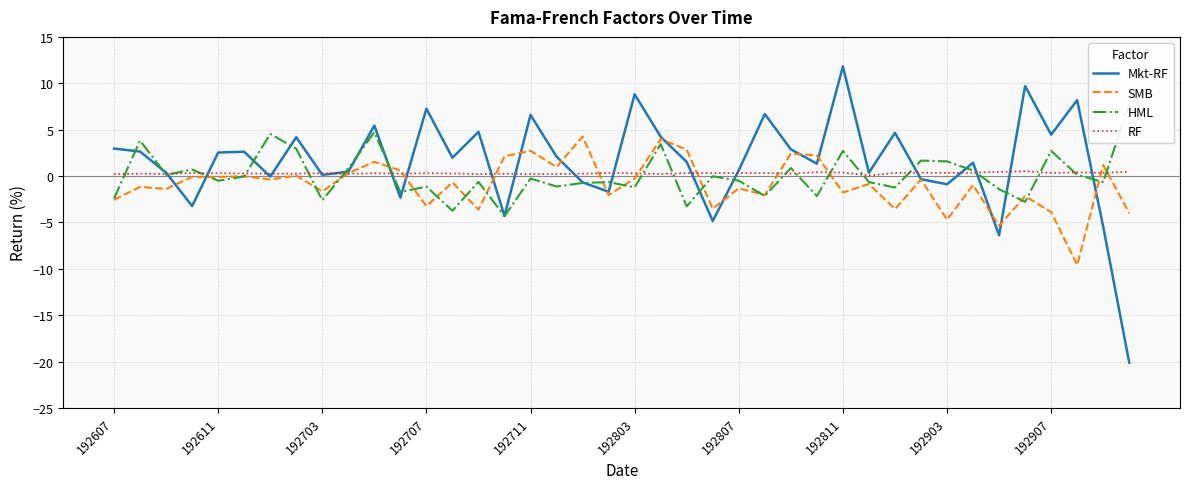

True or false: Mkt-RF and HML intersect in this chart.

True